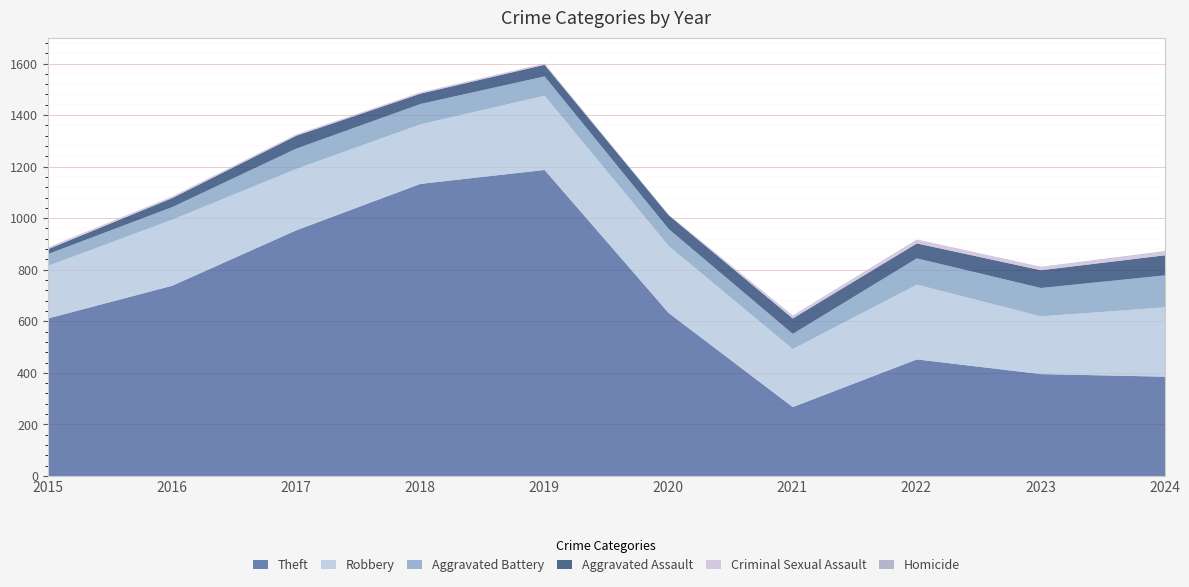

True or false: Homicide has more than 2 interior local peaks.

False